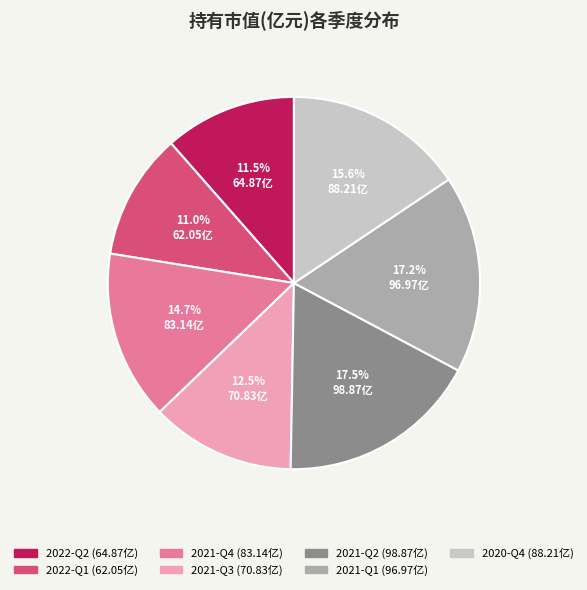

What portion of the pie excludes 2021-Q3?

87.5%